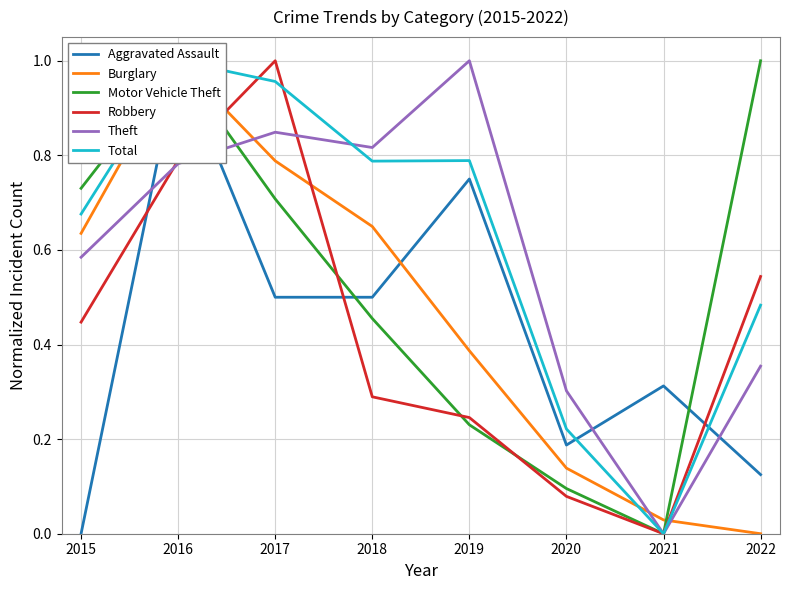

What is the difference between the maximum and minimum values in the Burglary series?

1.0